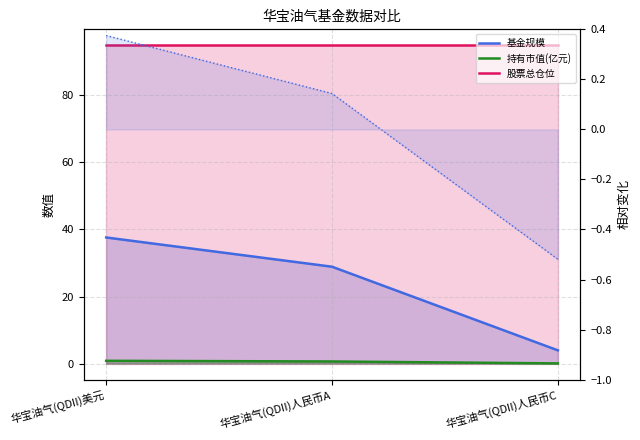

What is the spread (max minus min) of values at 华宝油气(QDII)美元?

94.0